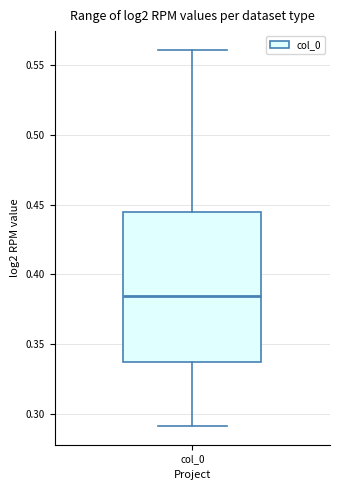

Read this box plot against the y-axis: the position of the median line, the range covered by the box, and the ends of both whiskers. The values are not printed on the chart, so give them approximately, as read against the axis.

median 0.385, box 0.335 to 0.445, whiskers 0.290 to 0.560